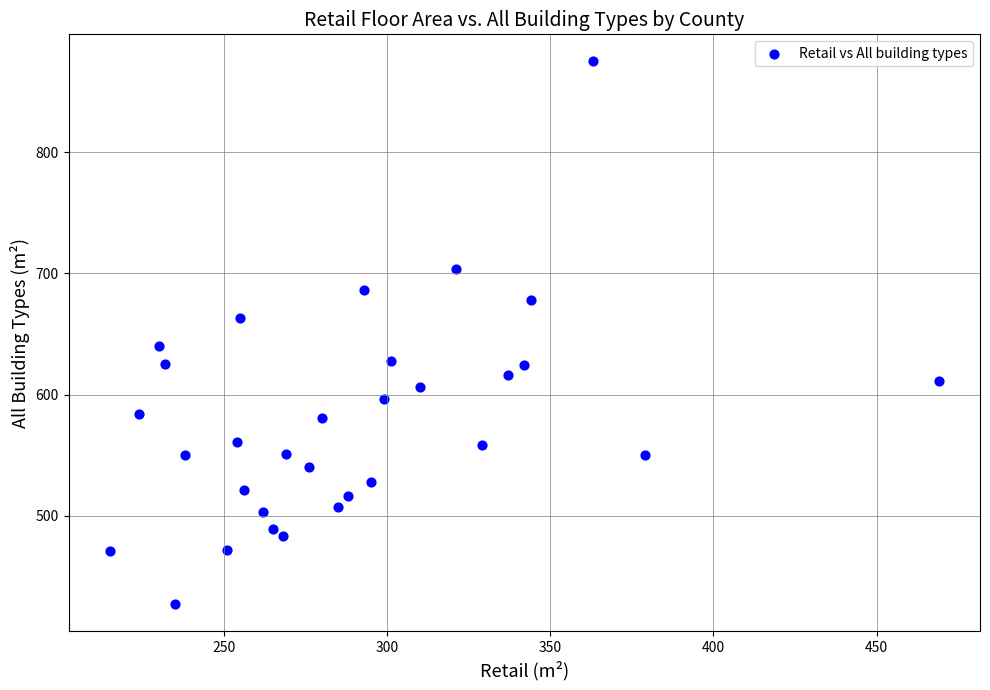

What is the range of Y values (max minus min)?

448